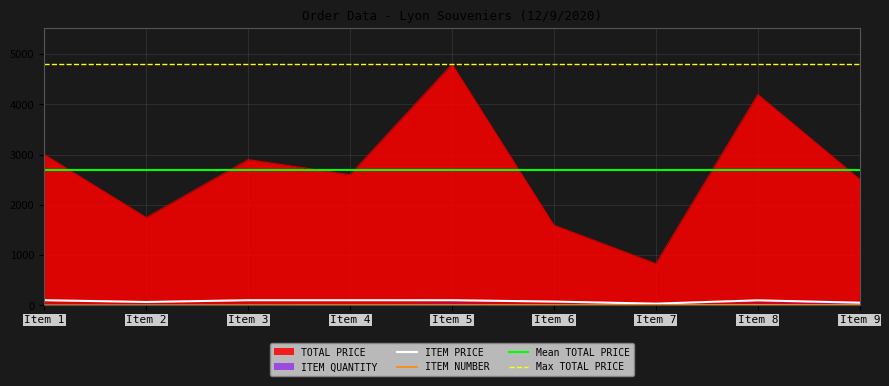

Is the value of TOTAL PRICE at Item 4 greater than the value of ITEM PRICE at Item 6?

Yes